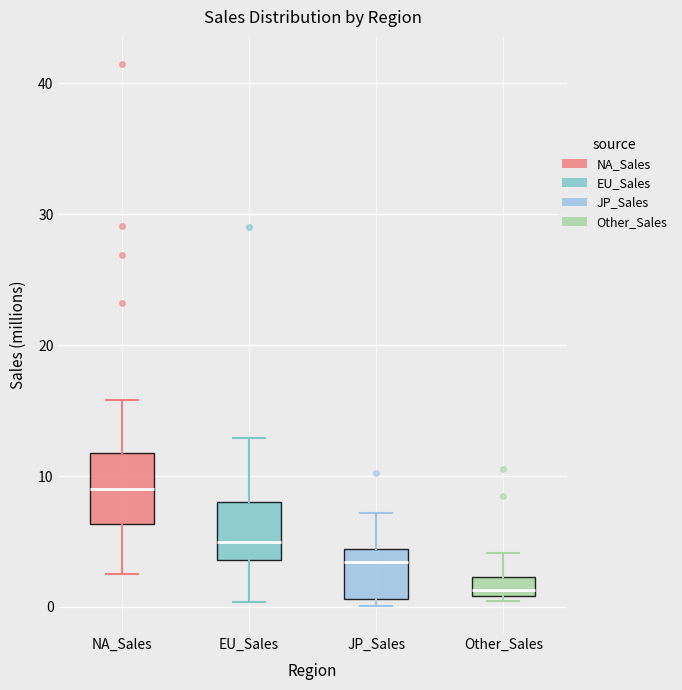

Which box has the highest median line?

NA_Sales